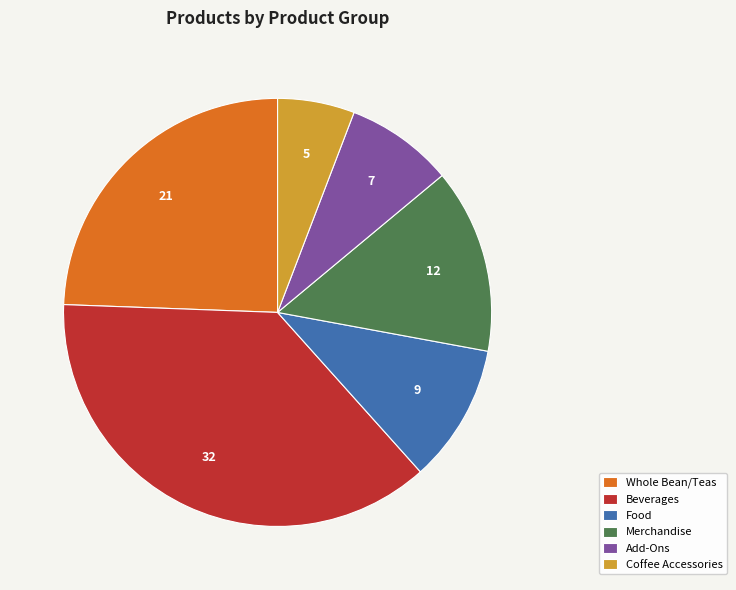

Which category has the smallest portion of the pie?

Coffee Accessories